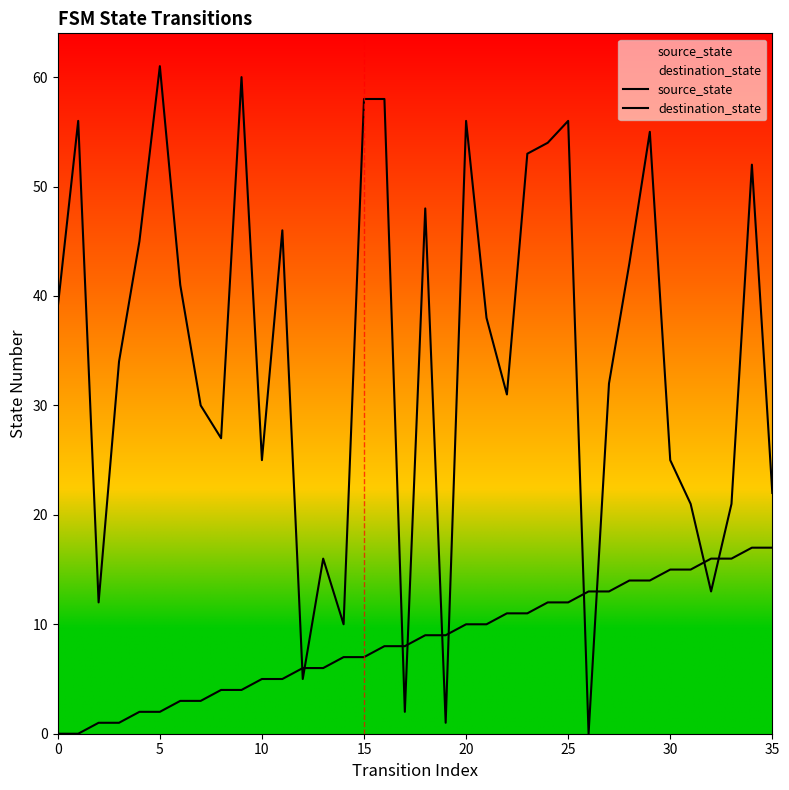

At which label is destination_state closest to 30?

35